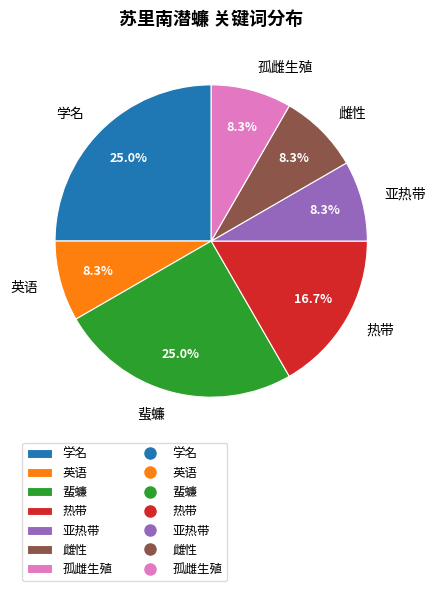

What percentage is the 蜚蠊 slice, to the nearest percent?

25%